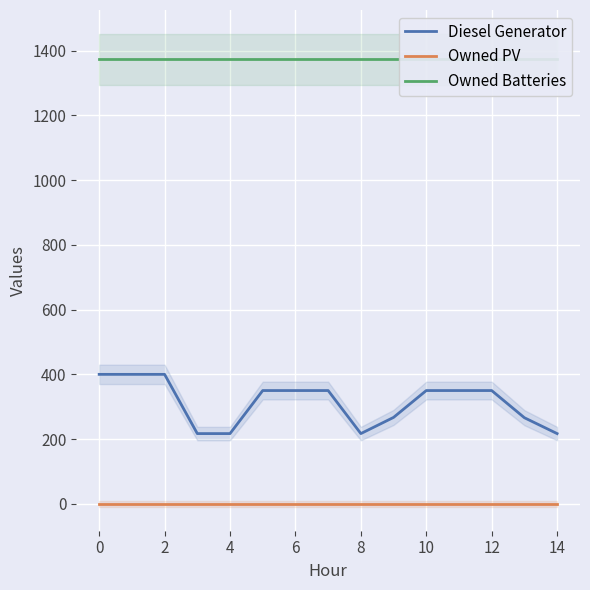

Reading left to right, transcribe all the data shown in this chart.

Diesel Generator: 400	400	400	217	217	350	350	350	217	267	350	350	350	266	217
Owned PV: 0	0	0	0	0	0	0	0	0	0	0	0	0	0	0
Owned Batteries: 1374	1374	1374	1374	1374	1374	1374	1374	1374	1374	1374	1374	1374	1374	1374